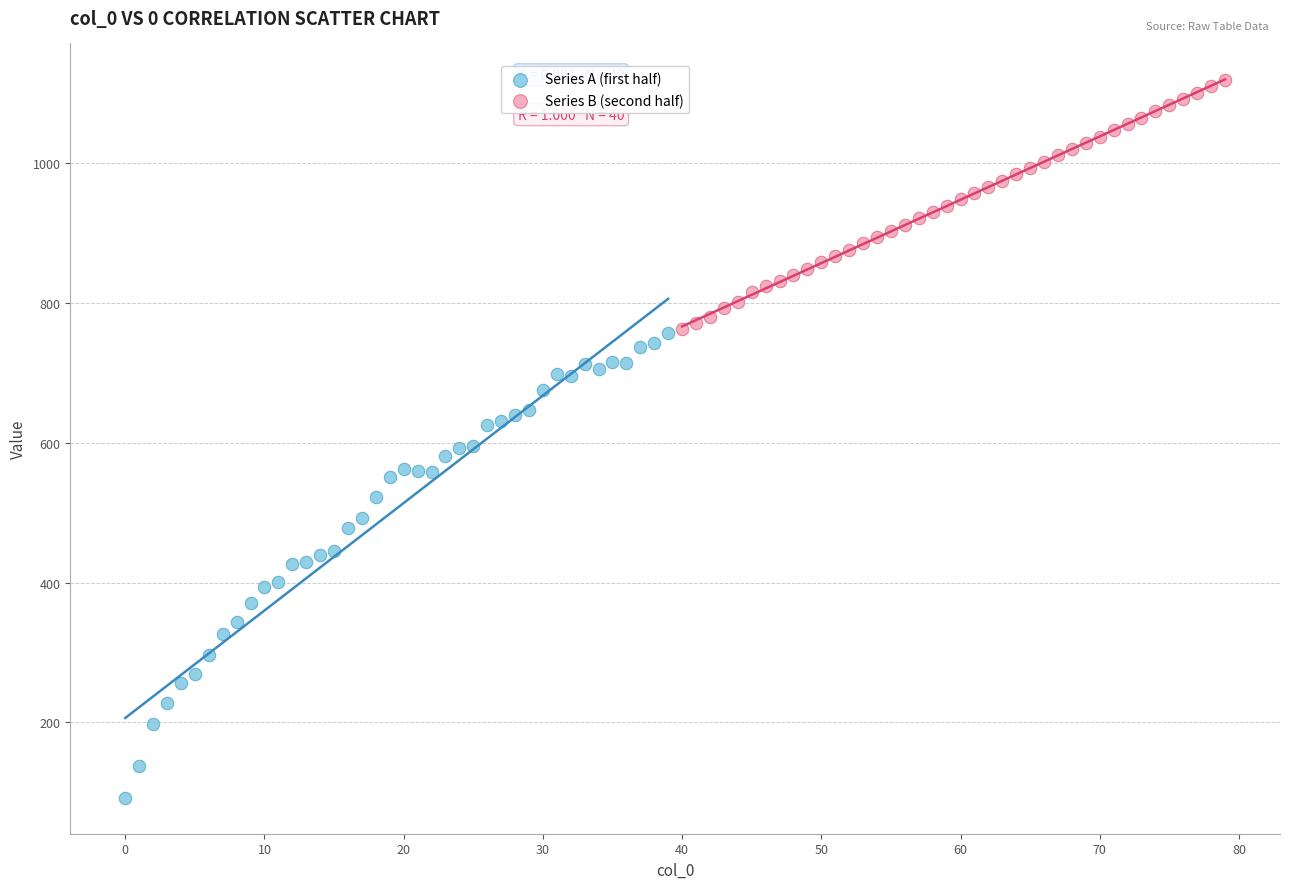

Which series contains the lowest Y value?

Series A (first half)